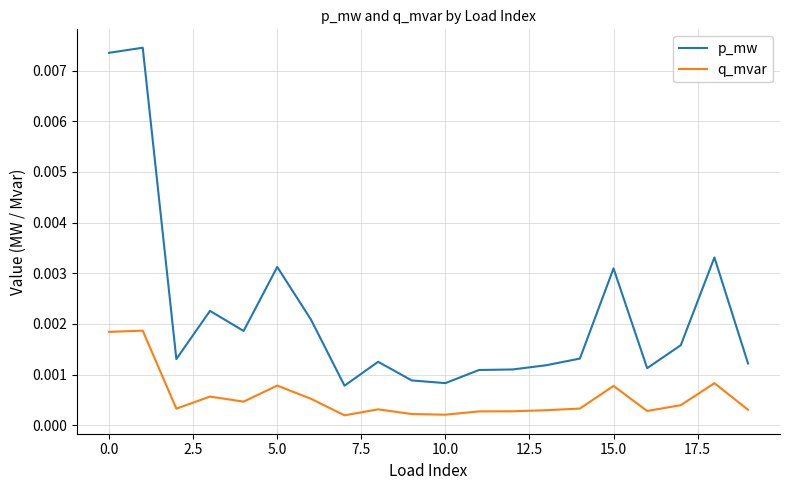

What are all the series names shown in the legend?

p_mw, q_mvar